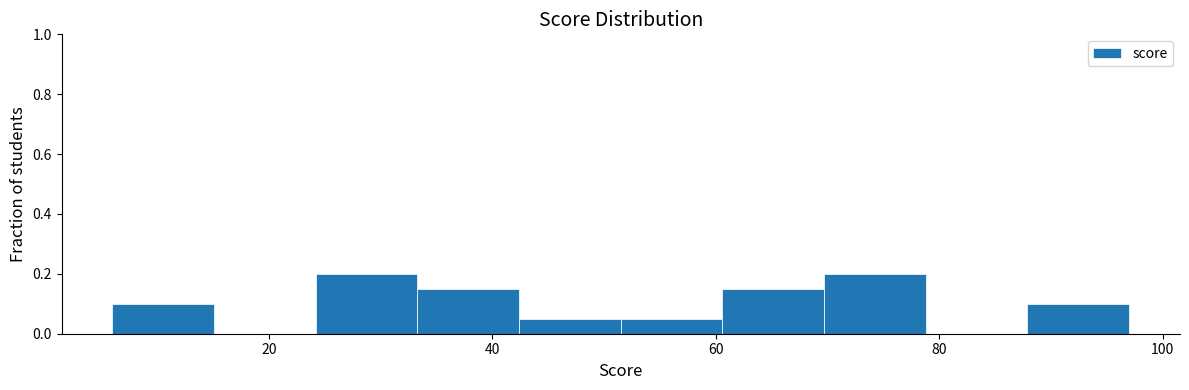

How tall is the bar that spans 42 to 52 on the x-axis? Neither the bar edges nor the heights are printed on the chart, so give them approximately, as read against the axes.

0.06